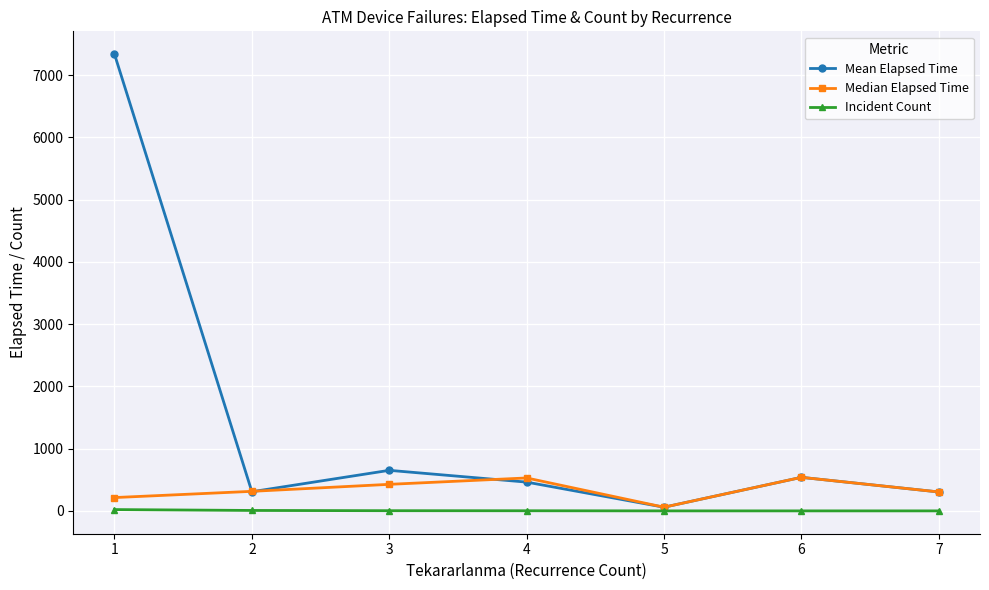

Is it true that Incident Count equals 3.0 at 4?

True